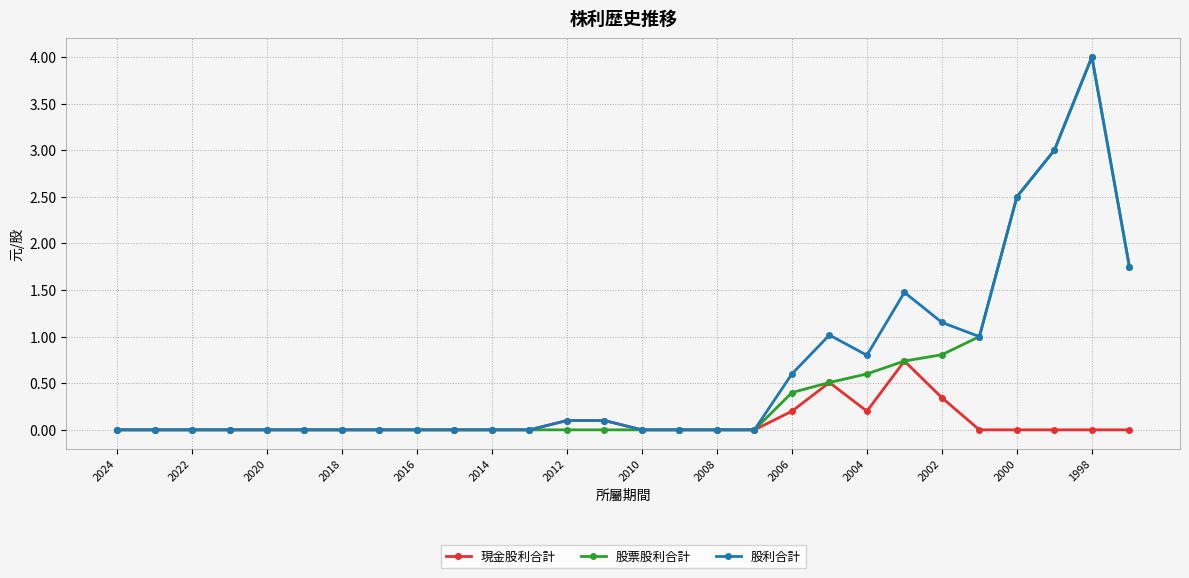

What is the highest value of the 股利合計 series?

4.0